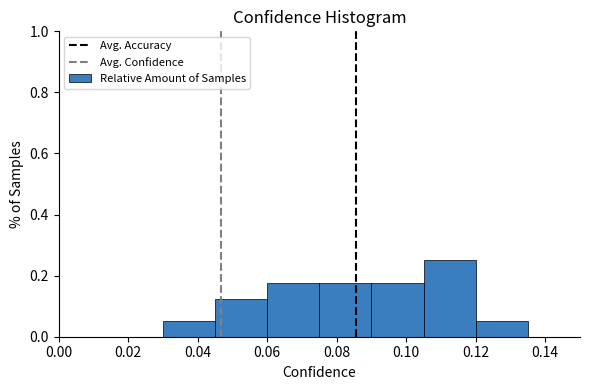

Which range on the x-axis has the tallest bar?

0.105 to 0.120